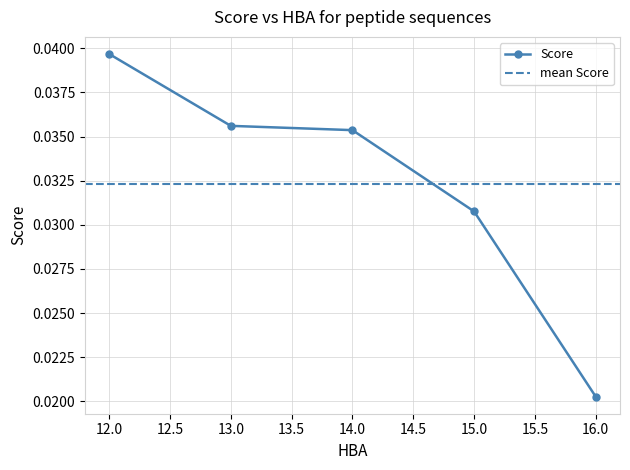

Which category has the lowest value in the Score series?

16.0